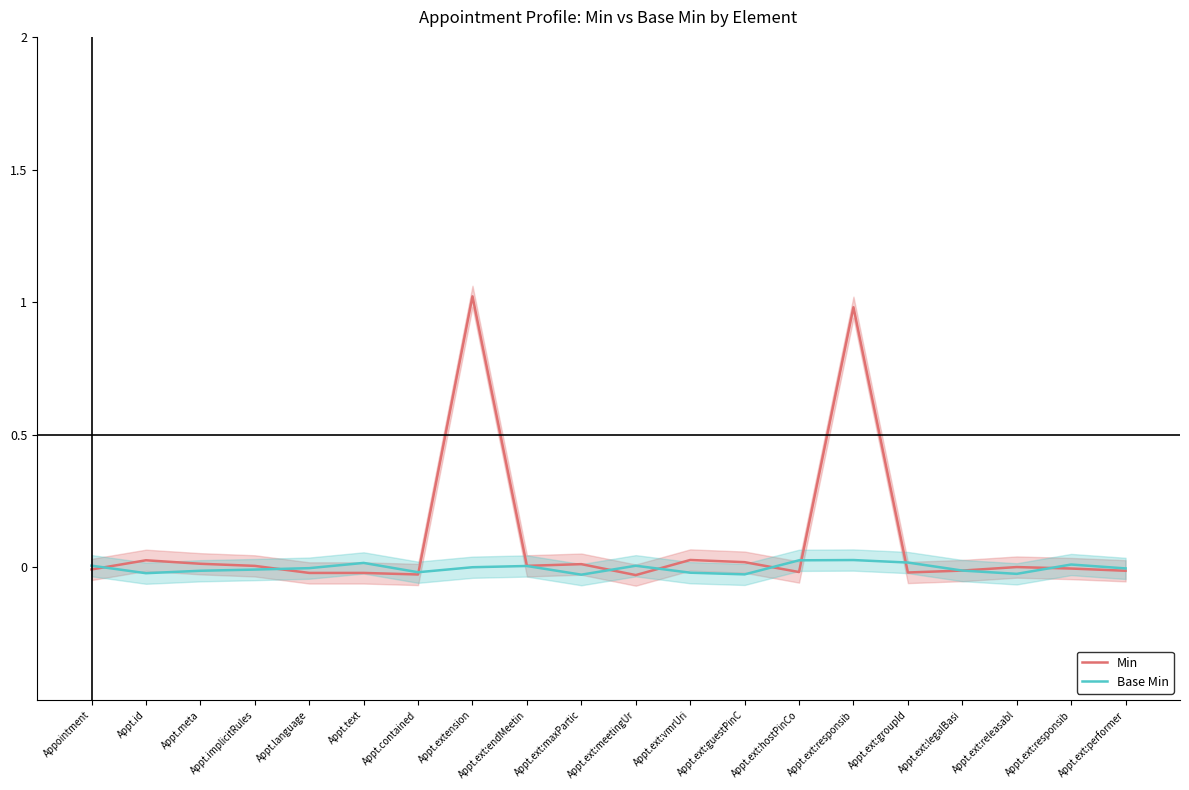

At which category does Base Min reach its first local peak?

Appt.text